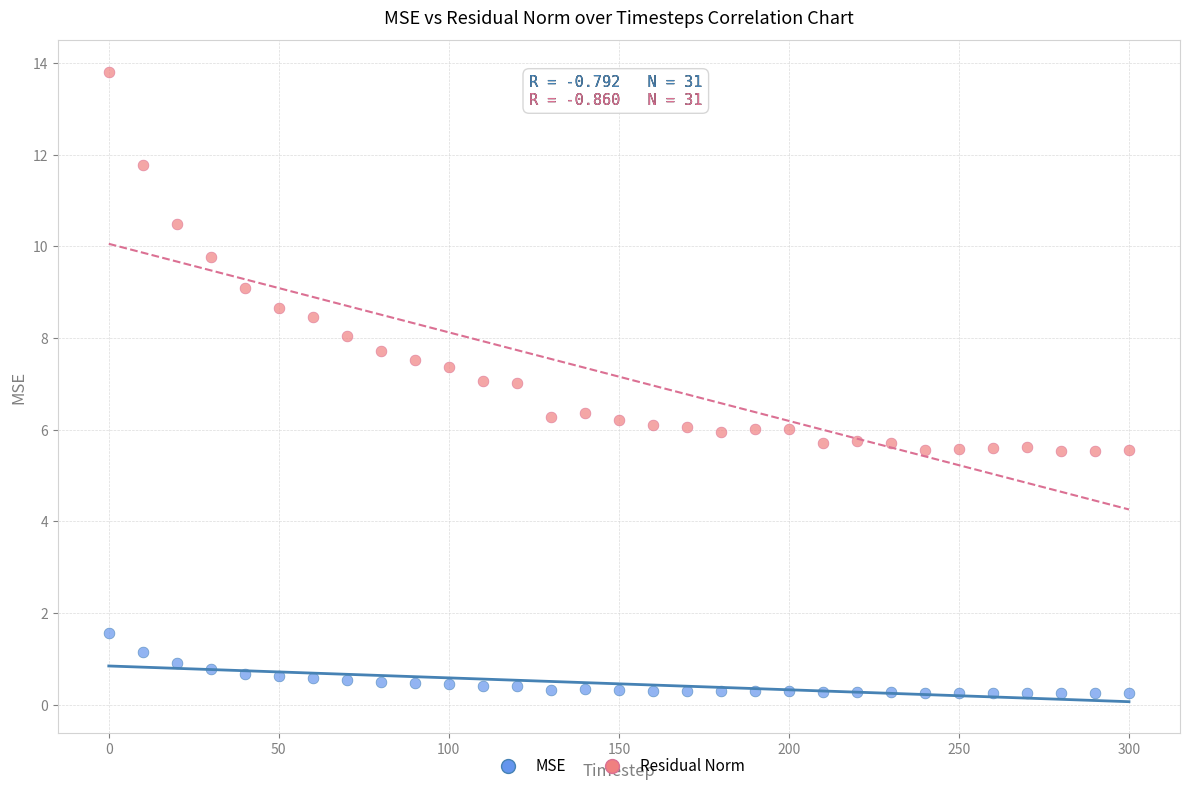

Across all data points, what is the range of X values (max minus min)?

300.0